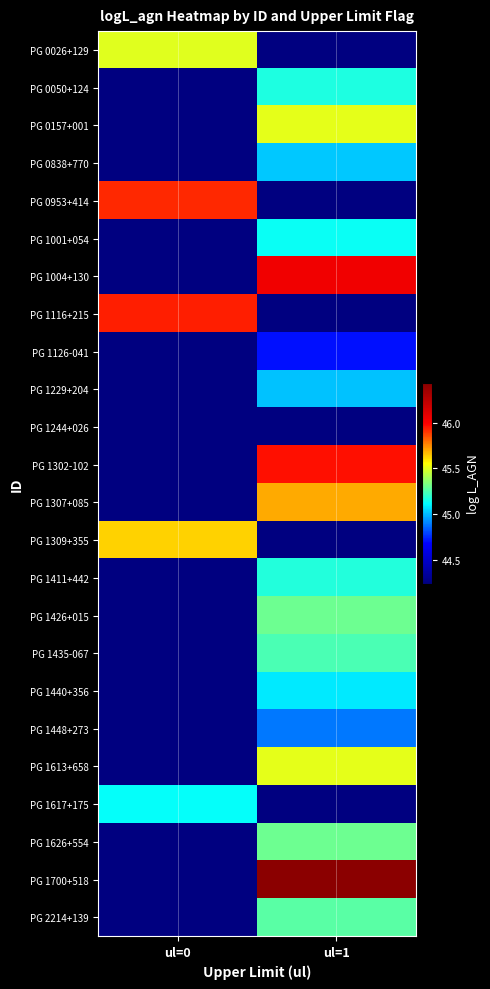

How many distinct data groups are displayed?

24